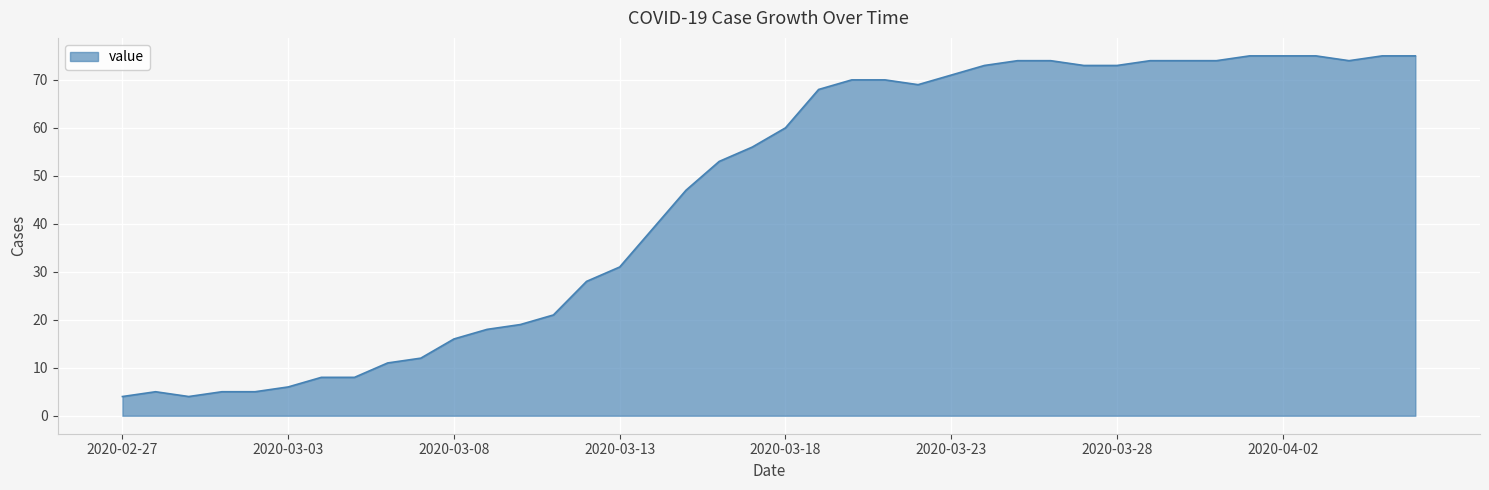

What is the maximum value shown in the chart?

75